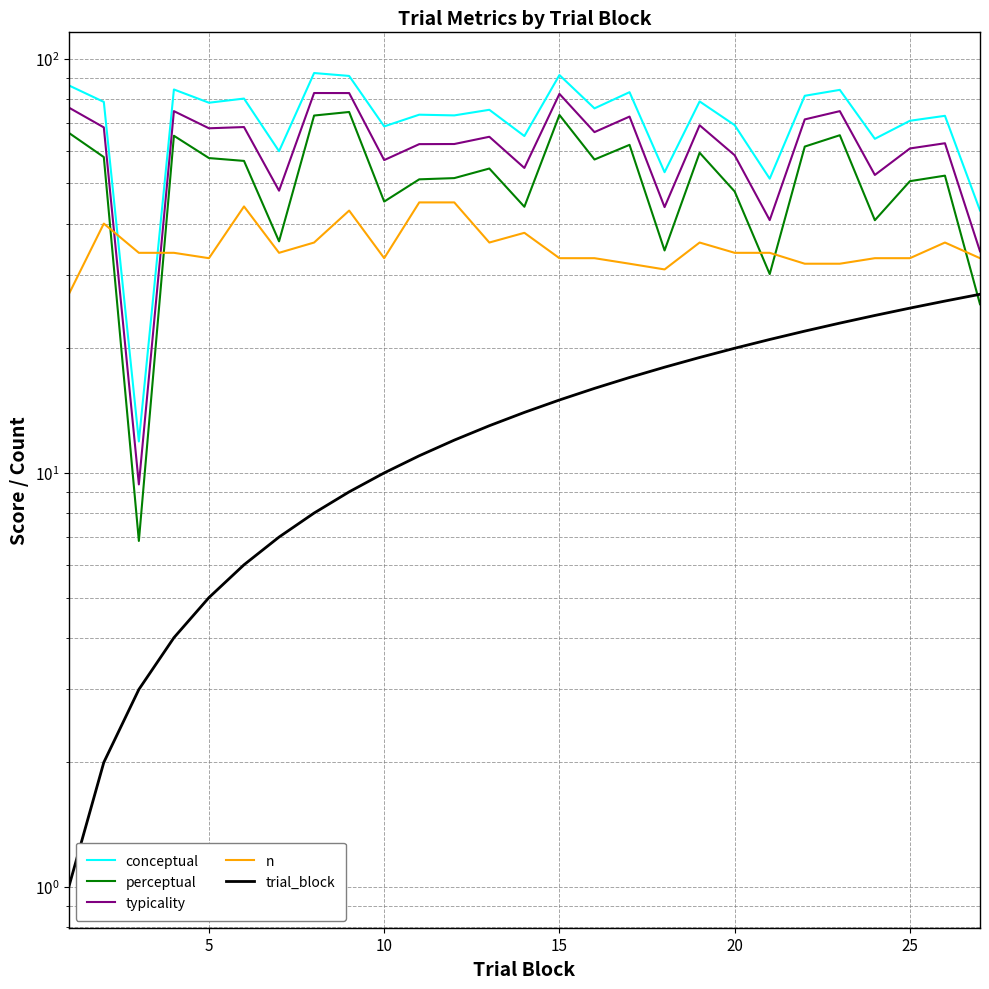

Is it true that n equals 57.5 at 30?

False